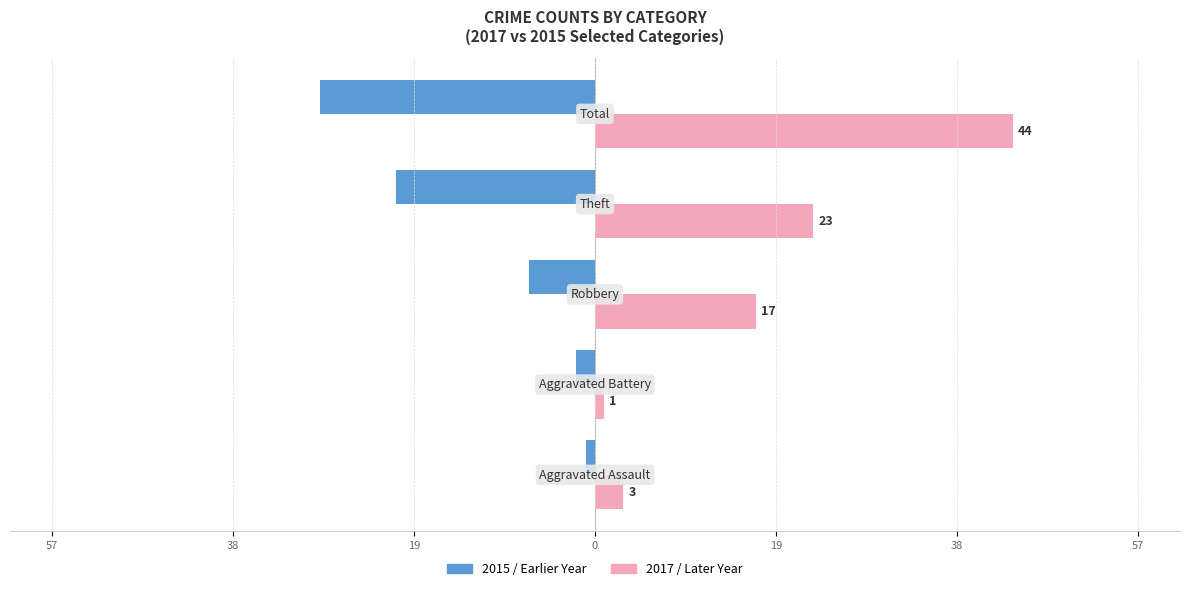

How many bars are there in each group?

2